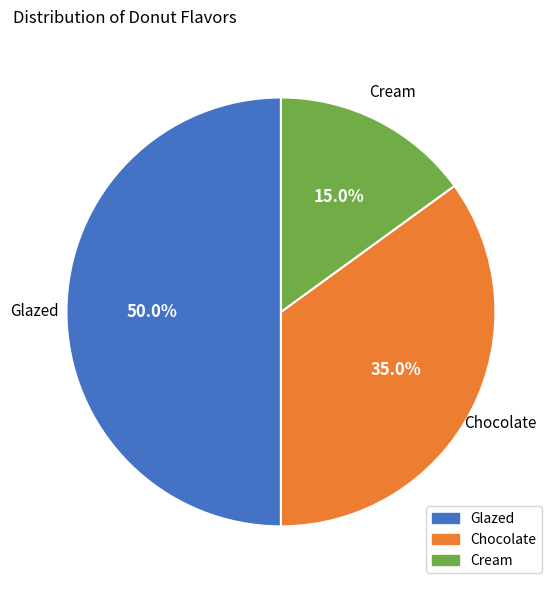

What percentage is the Glazed slice, to the nearest percent?

50%